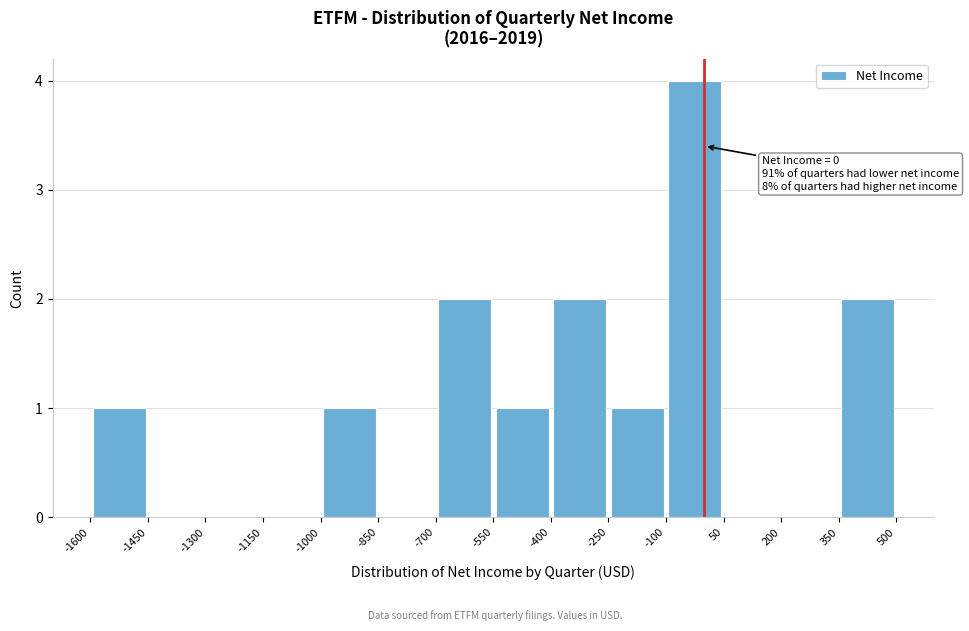

Which range on the x-axis has the tallest bar?

-100 to 50